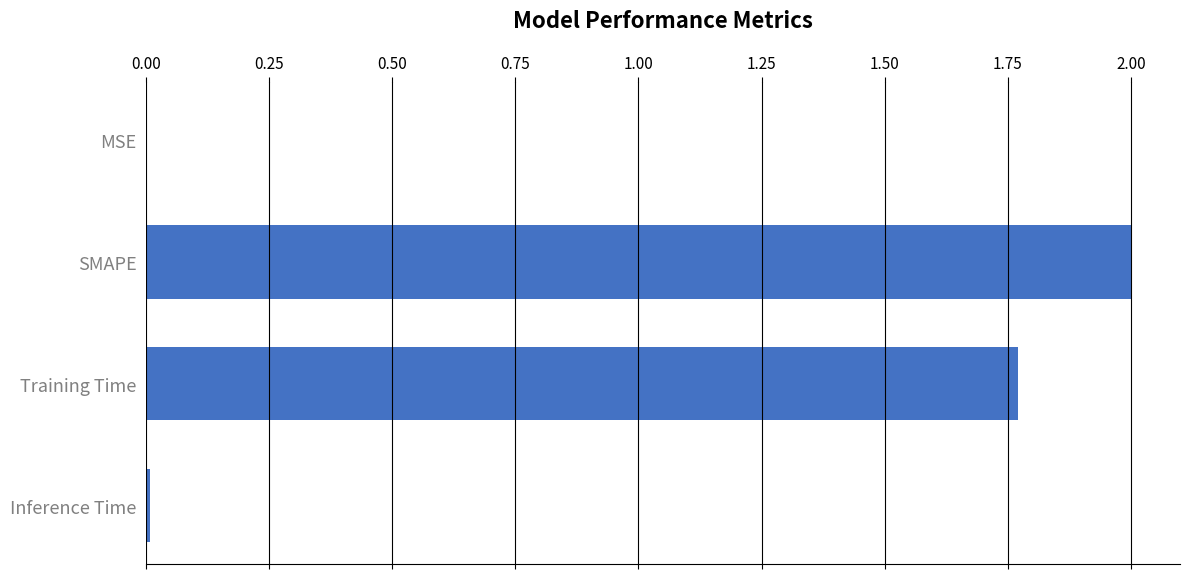

Read the value at SMAPE.

2.0